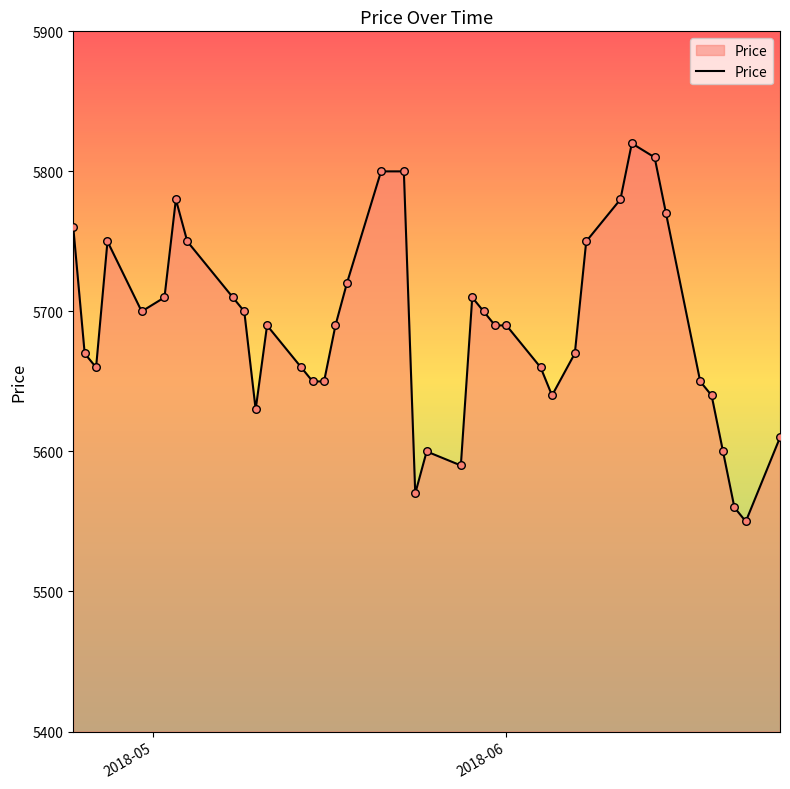

What is the minimum value shown in the chart?

5550